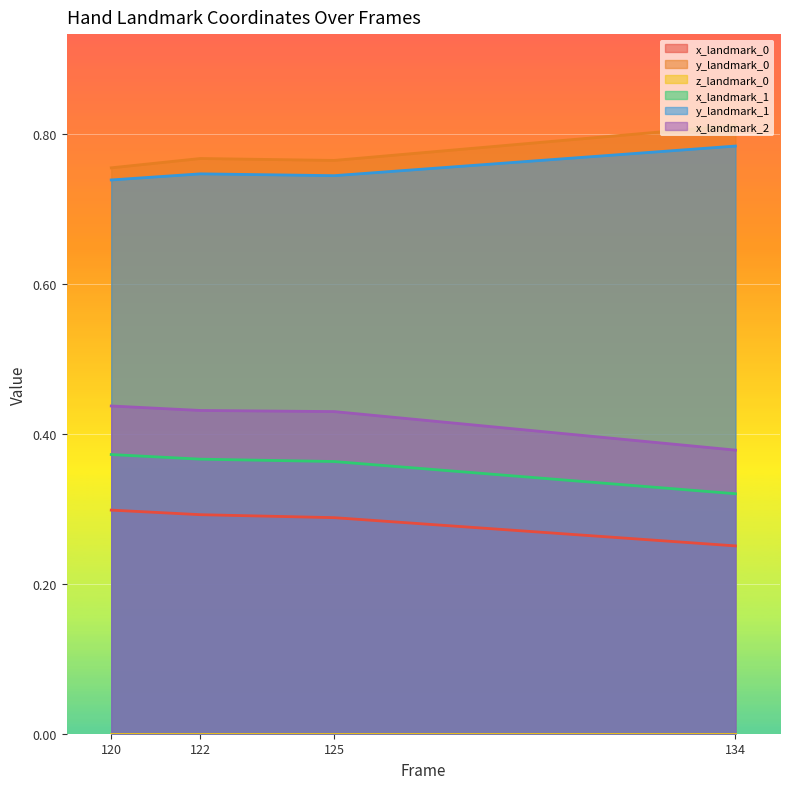

At which category is the sum across all series the highest?

122